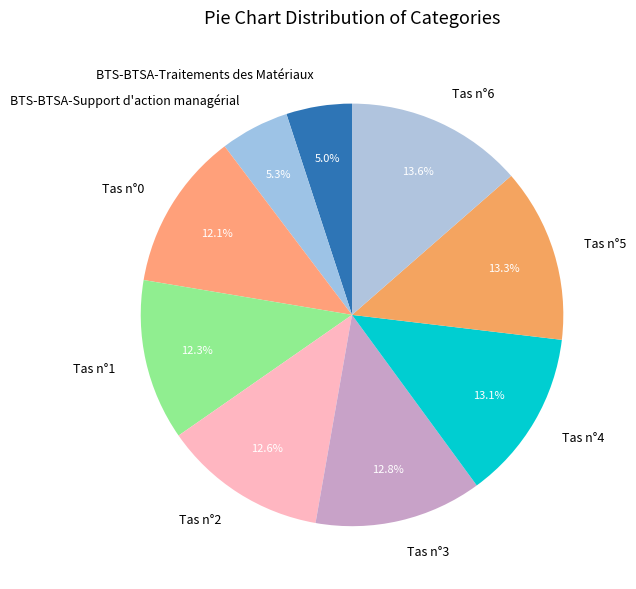

How many segments does this pie chart have?

9